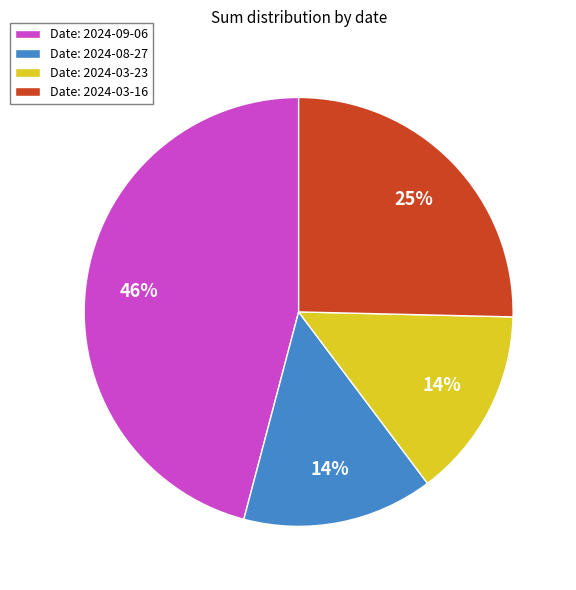

To the nearest percent, what percentage of the pie is Date: 2024-03-16?

25%